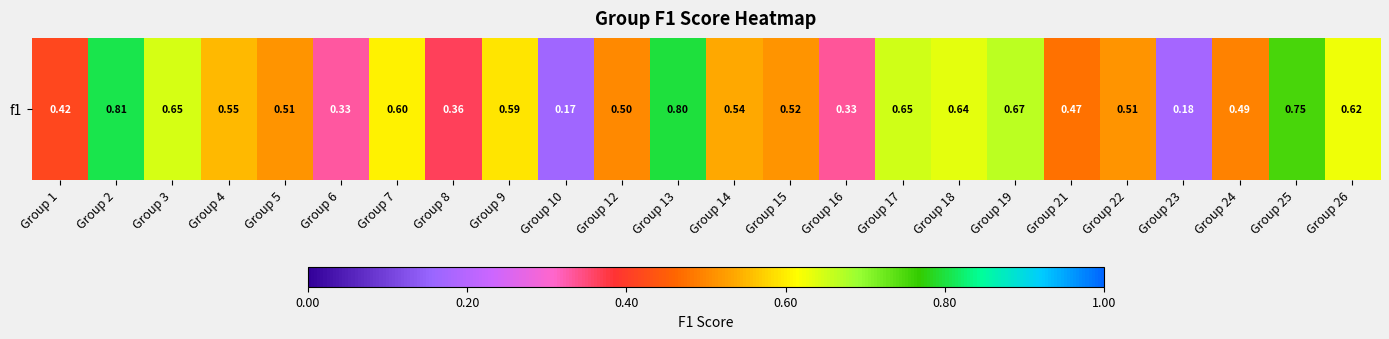

The value at Group 1 is 0.4. True or false?

True